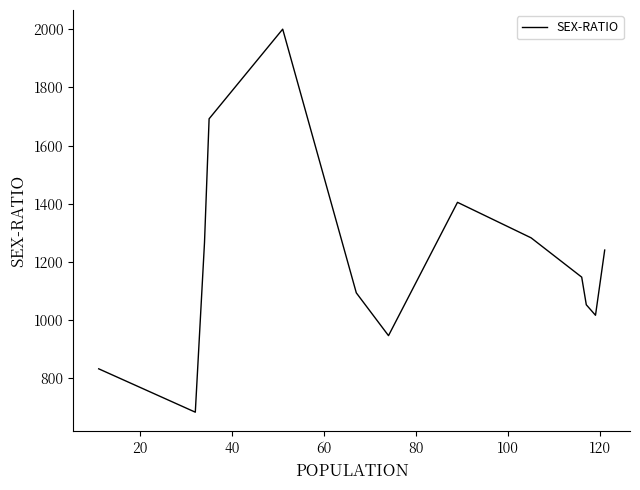

What is the greatest value displayed?

2000